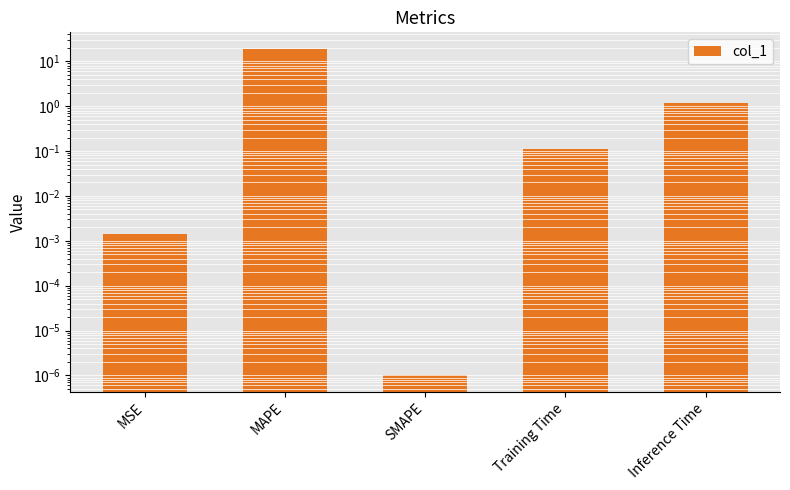

What is the label of the 4th bar from the right?

MAPE